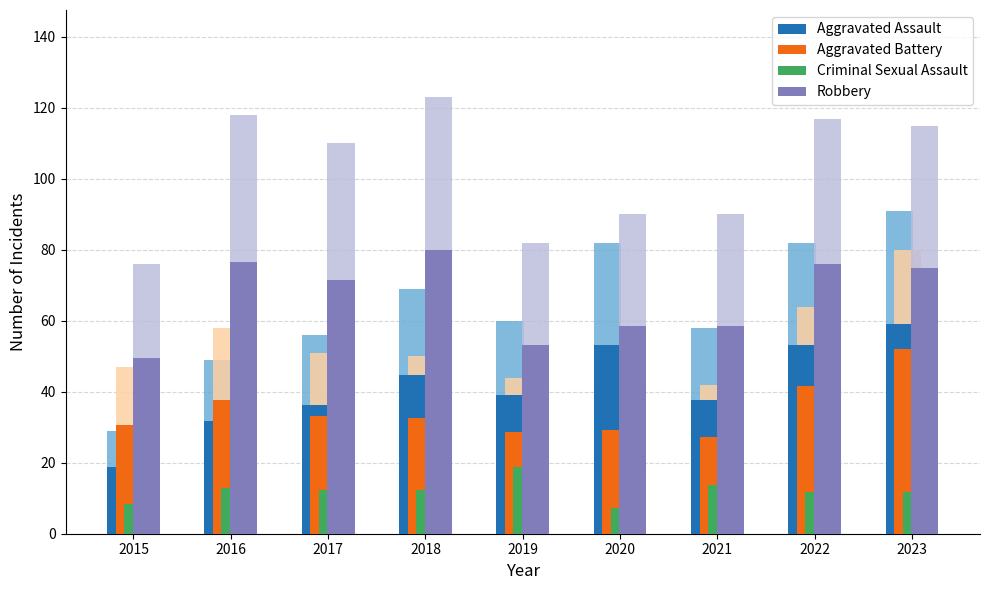

How many data points does each series have?

9